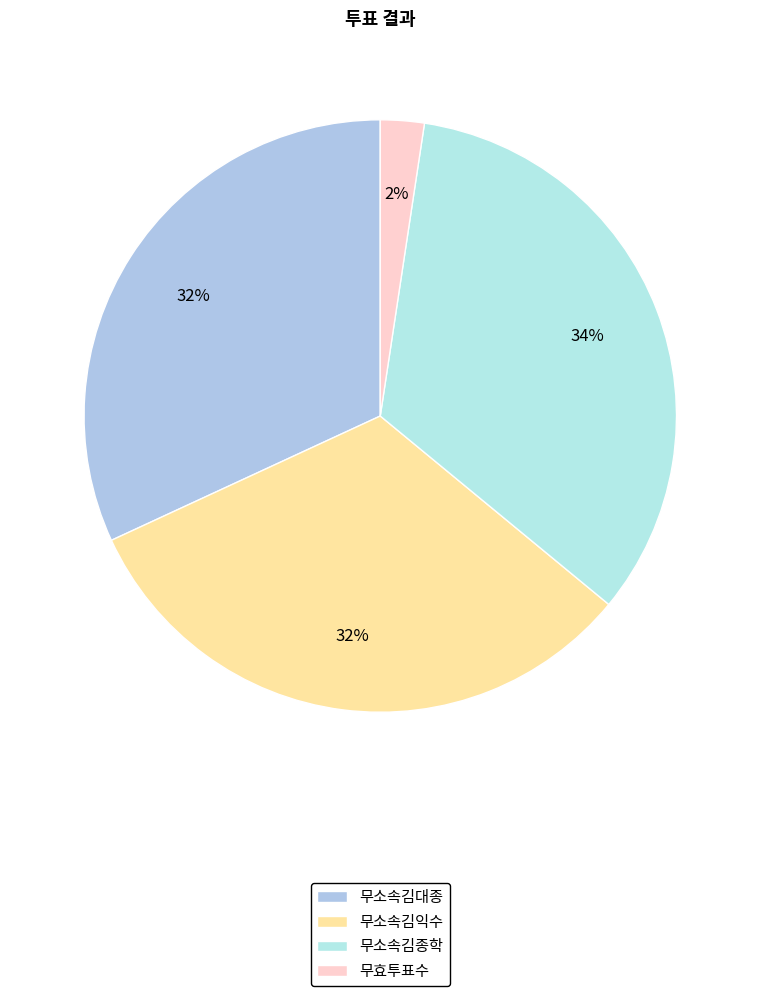

Does 무효투표수 represent more than half of the total?

No